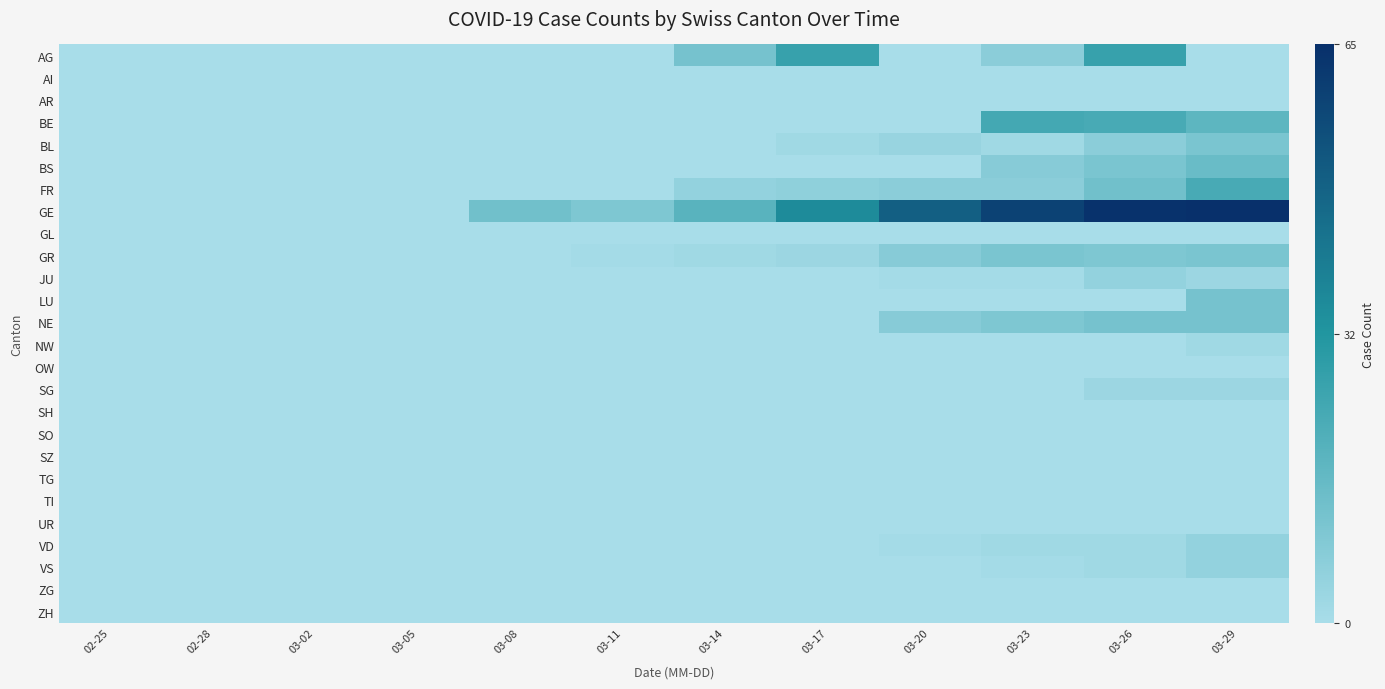

Rank the series at 03-11 from highest to lowest value.

GE, GR, AG, AI, AR, BE, BL, BS, FR, GL, JU, LU, NE, NW, OW, SG, SH, SO, SZ, TG, TI, UR, VD, VS, ZG, ZH